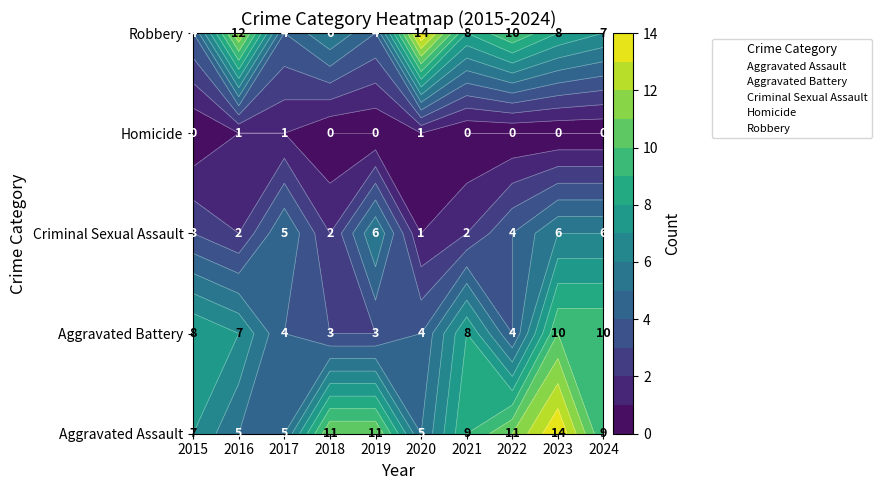

Reading right to left, list all the values displayed in this chart.

Aggravated Assault: 2024=9	2023=14	2022=11	2021=9	2020=5	2019=11	2018=11	2017=5	2016=5	2015=7
Aggravated Battery: 2024=10	2023=10	2022=4	2021=8	2020=4	2019=3	2018=3	2017=4	2016=7	2015=8
Criminal Sexual Assault: 2024=6	2023=6	2022=4	2021=2	2020=1	2019=6	2018=2	2017=5	2016=2	2015=3
Homicide: 2024=0	2023=0	2022=0	2021=0	2020=1	2019=0	2018=0	2017=1	2016=1	2015=0
Robbery: 2024=7	2023=8	2022=10	2021=8	2020=14	2019=4	2018=6	2017=4	2016=12	2015=4